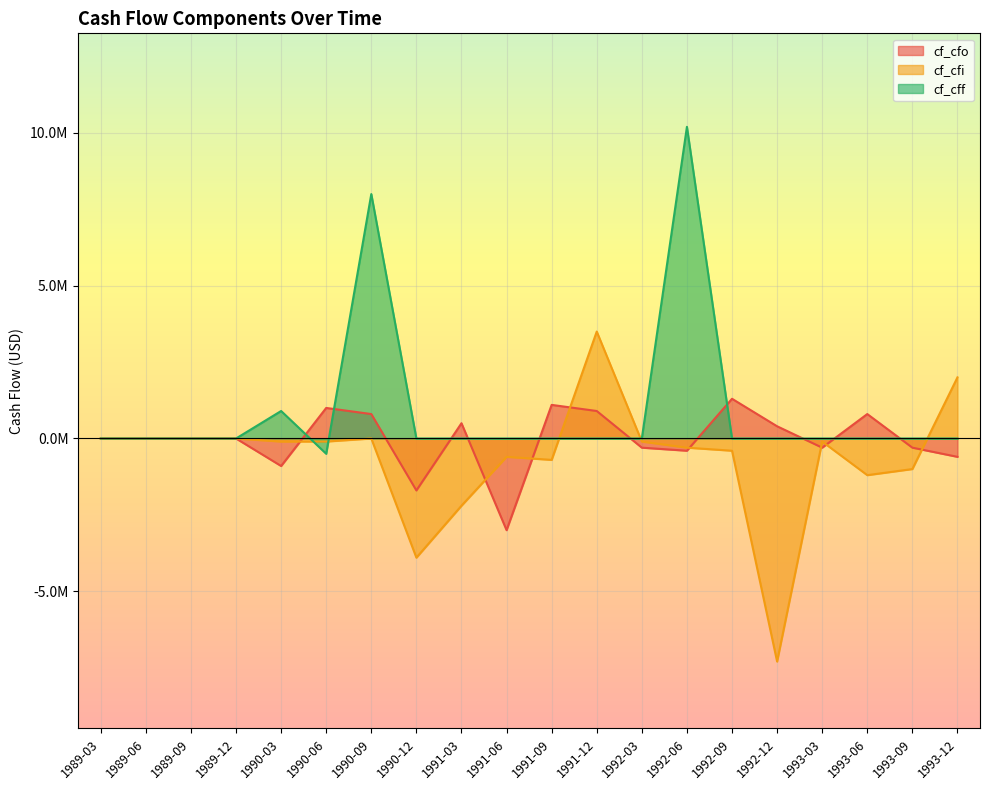

List the series in order of their overall mean, lowest first.

cf_cfi, cf_cfo, cf_cff